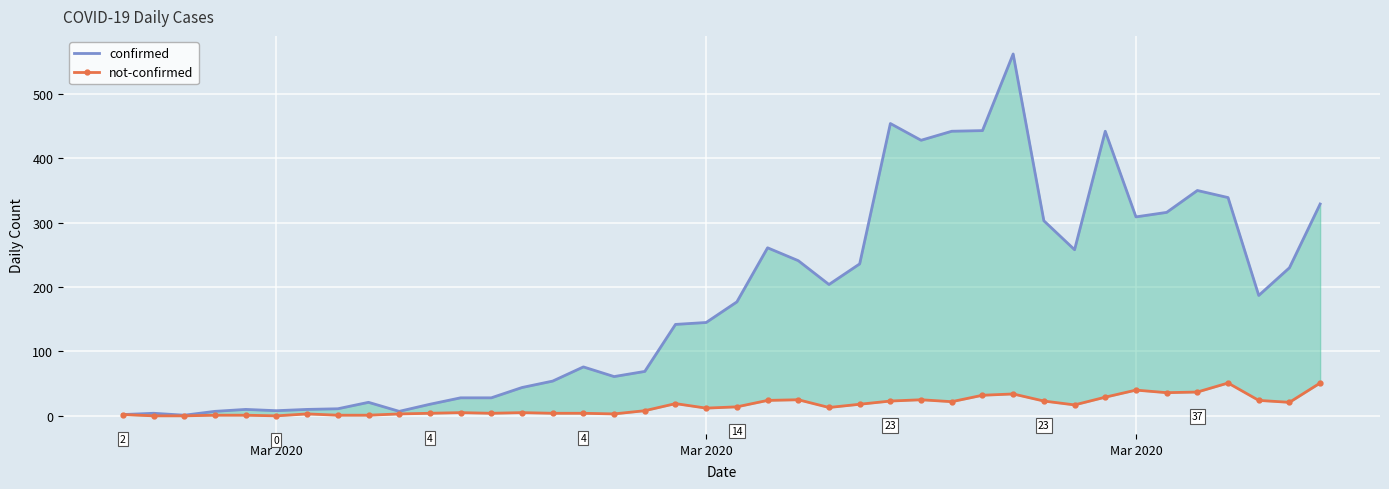

Reading left to right, list all the values displayed in this chart.

confirmed: 2	4	1	7	10	8	10	11	21	7	18	28	28	44	54	76	61	69	142	145	177	261	241	204	236	454	428	442	443	562	303	258	442	309	316	350	339	187	230	329
not-confirmed: 2	0	0	1	1	0	3	1	1	3	4	5	4	5	4	4	3	8	19	12	14	24	25	13	18	23	25	22	32	34	23	17	29	40	36	37	51	24	21	51